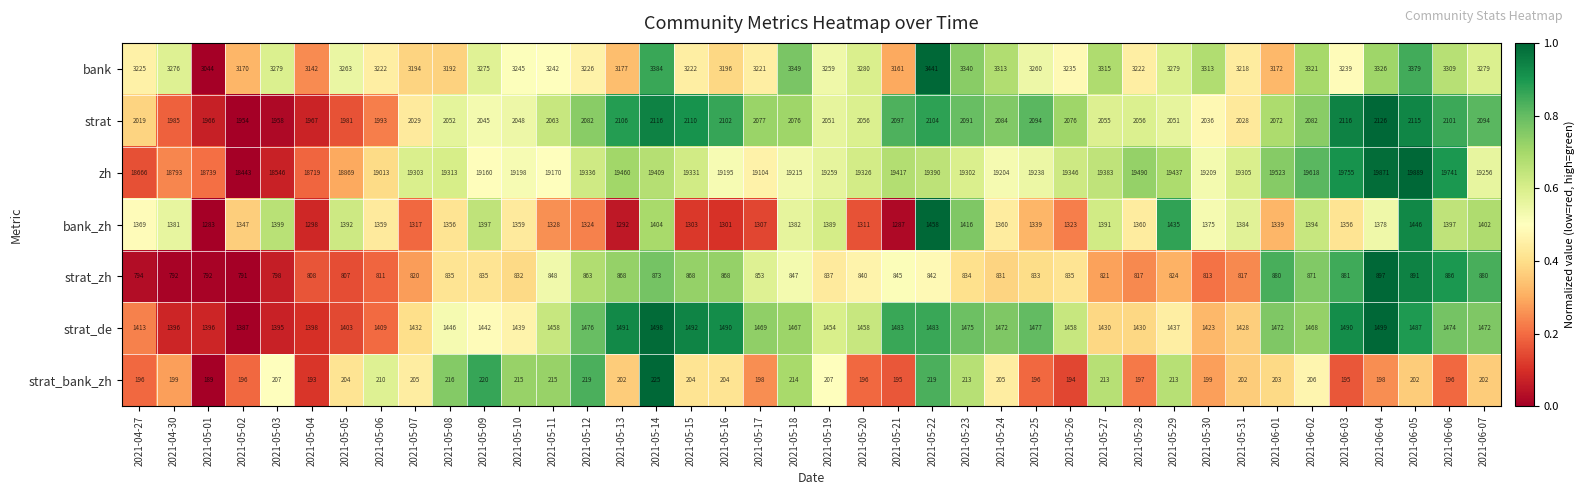

What is the difference between the strat_zh values at 2021-05-03 and 2021-05-30?

15